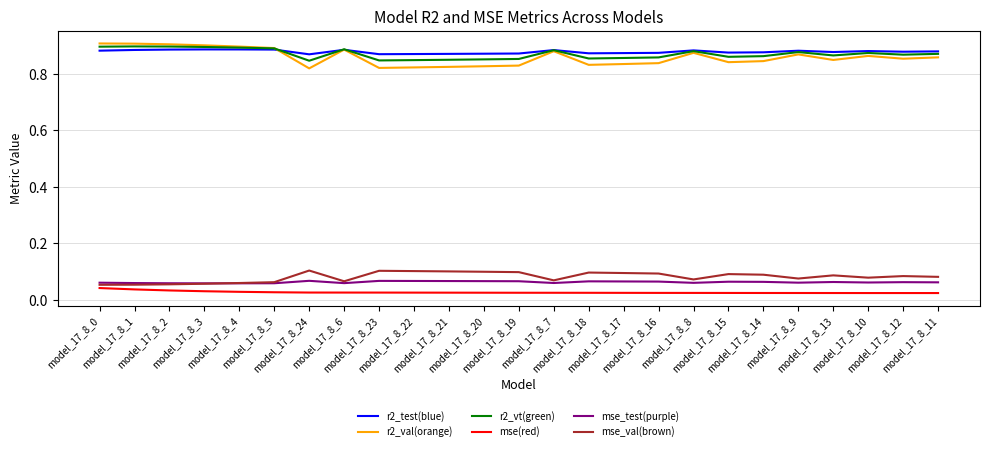

How many lines are shown in the chart?

6